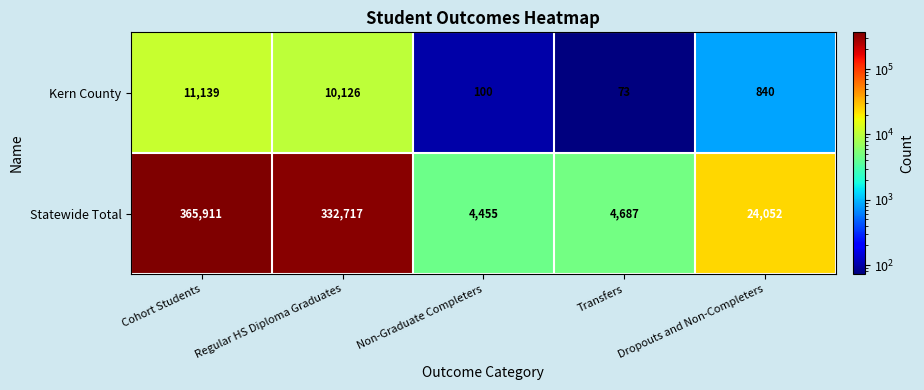

Which series has the widest spread of values?

Statewide Total